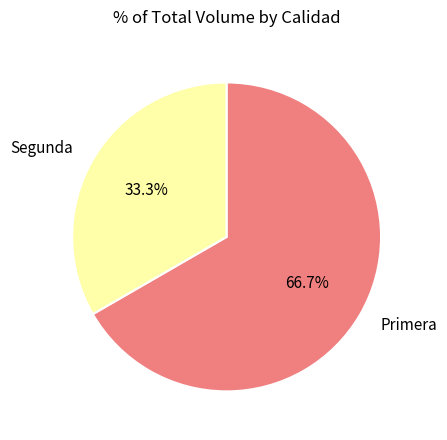

What is the ratio of the value at Segunda to the value at Primera?

0.5